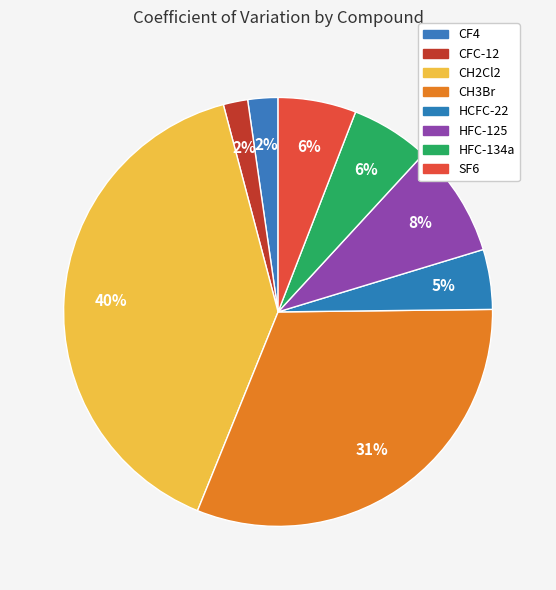

Is it true that CH2Cl2 is 48% of the pie?

False